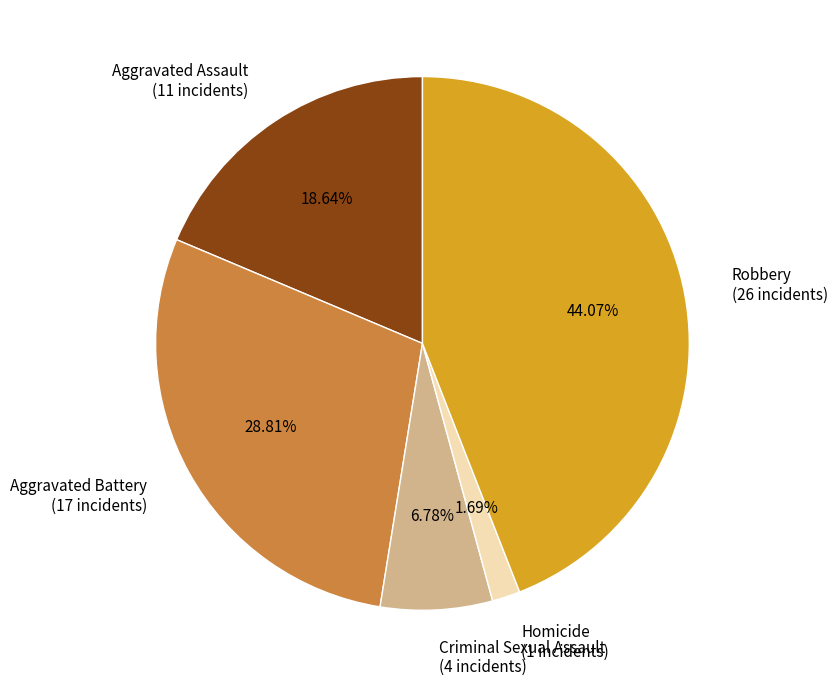

To the nearest percent, what portion does Aggravated Battery represent?

29%